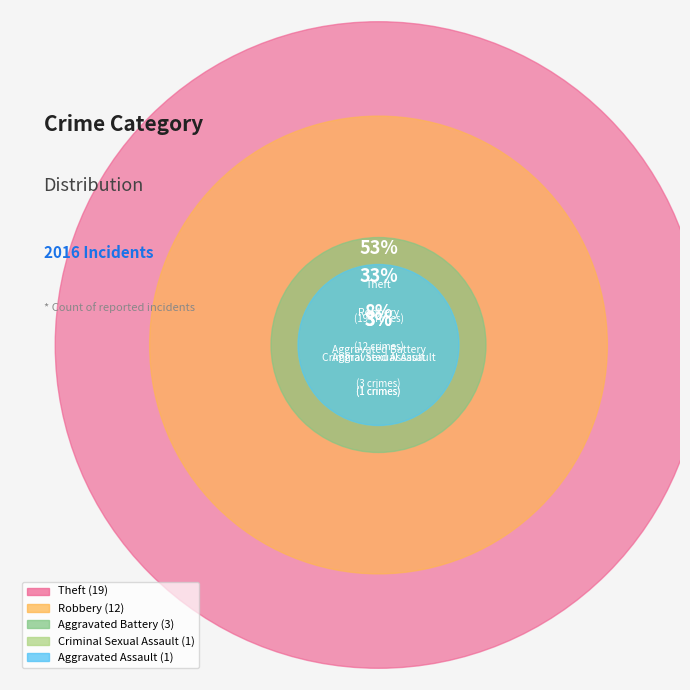

Is it true that Aggravated Assault is 3% of the pie?

True